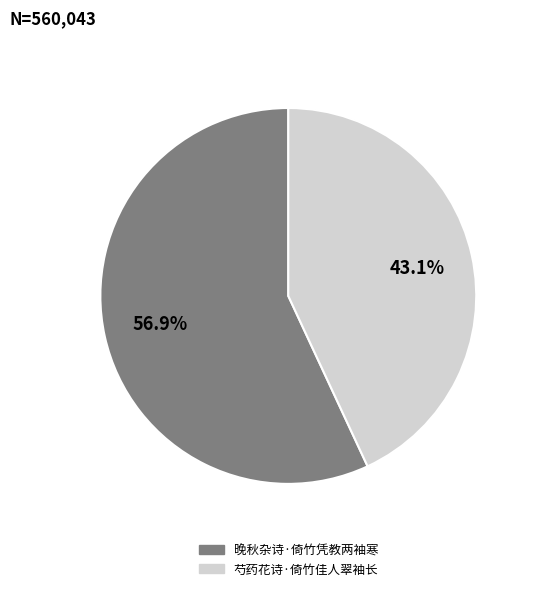

To the nearest percent, what is the combined percentage of 芍药花诗·倚竹佳人翠袖长 and 晚秋杂诗·倚竹凭教两袖寒?

100%